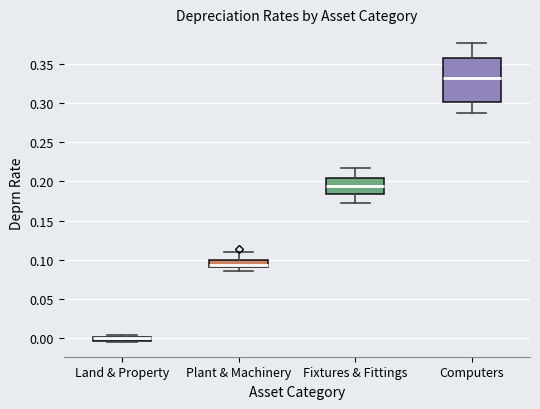

Which box is the tallest, from its lower edge to its upper edge?

Computers